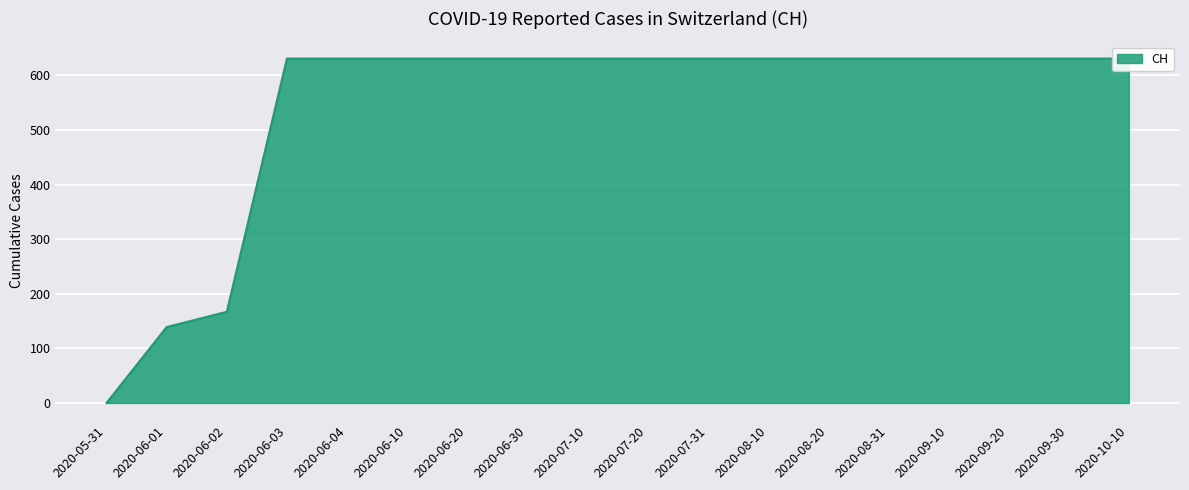

What is the difference between the maximum and second lowest values?

492